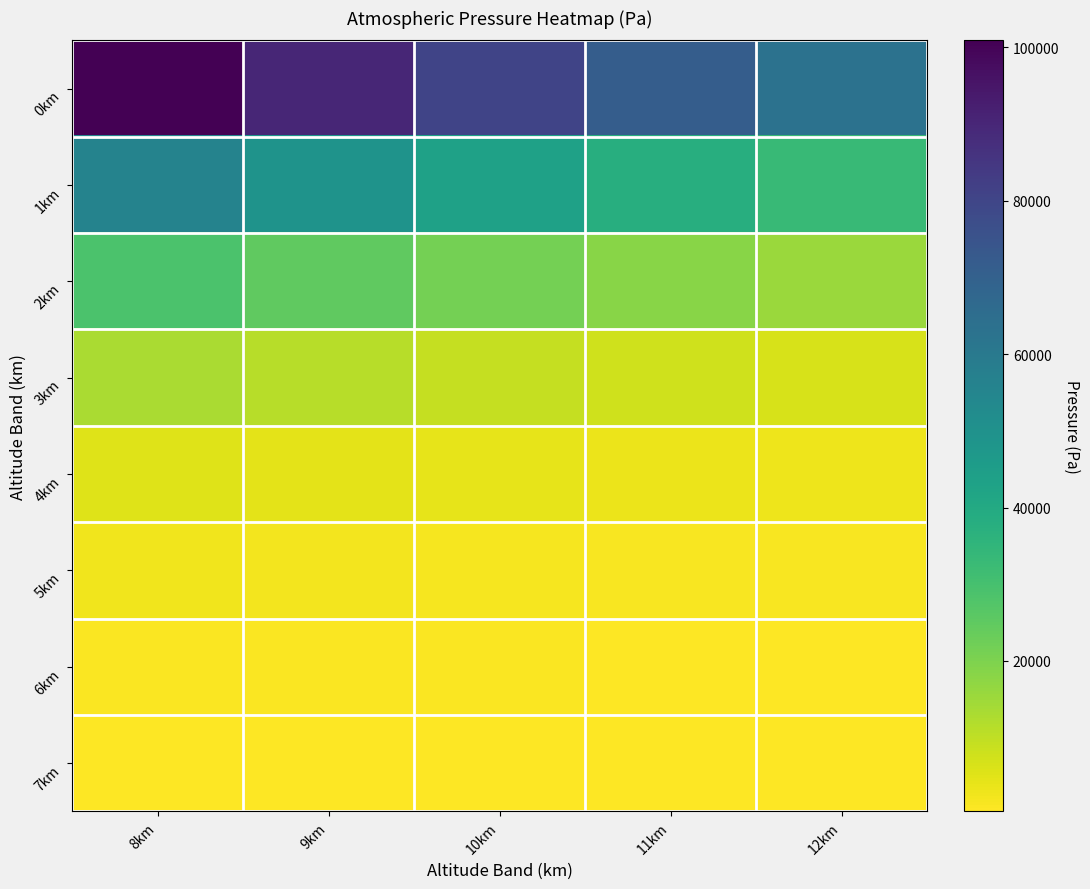

Reading right to left, what are all the values shown in this chart?

0km: 12km=63163.8	11km=71293.2	10km=80306.1	9km=90264.7	8km=100900.0
1km: 12km=33122.7	11km=37933.4	10km=43279.4	9km=49250.0	8km=55849.4
2km: 12km=15649.9	11km=18382.7	10km=21494.1	9km=24927.3	8km=28796.0
3km: 12km=6535.9	11km=7798.2	10km=9300.0	9km=11111.0	8km=13266.9
4km: 12km=2848.3	11km=3340.0	10km=3928.7	9km=4639.9	8km=5491.5
5km: 12km=1326.8	11km=1549.9	10km=1802.9	9km=2091.2	8km=2440.0
6km: 12km=627.5	11km=729.6	10km=846.6	9km=981.6	8km=1141.4
7km: 12km=390.0	11km=390.0	10km=405.4	9km=467.4	8km=541.9